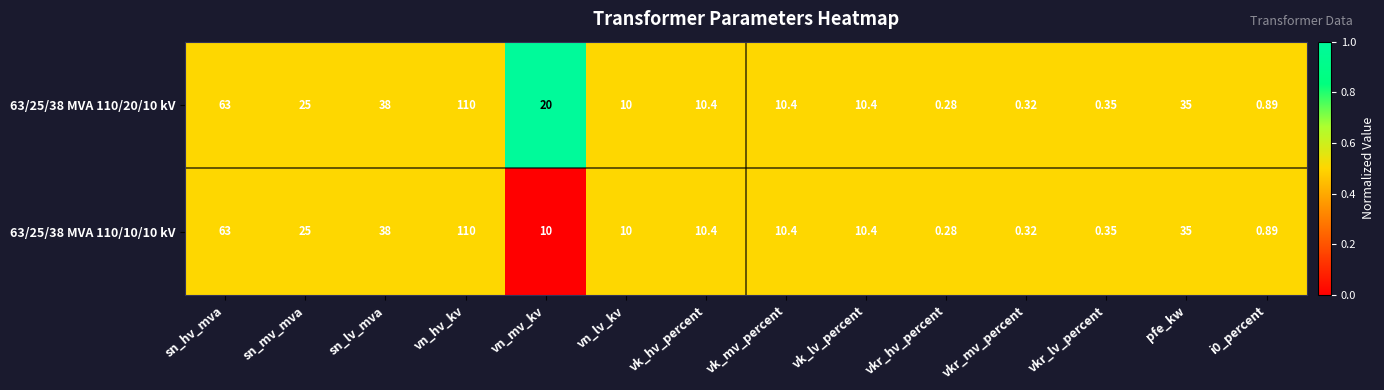

At which label does 63/25/38 MVA 110/20/10 kV reach its minimum?

vkr_hv_percent